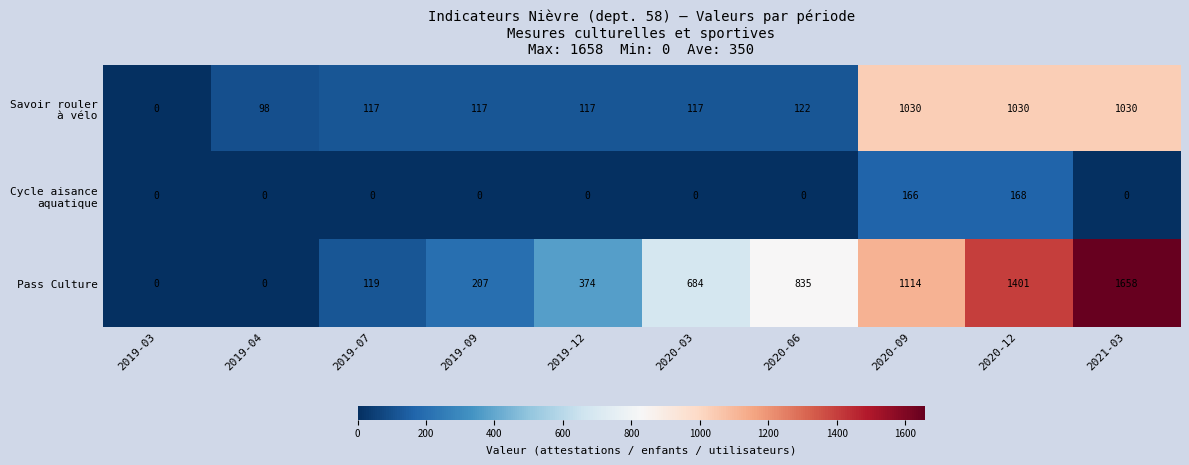

How many data points does each series have?

10